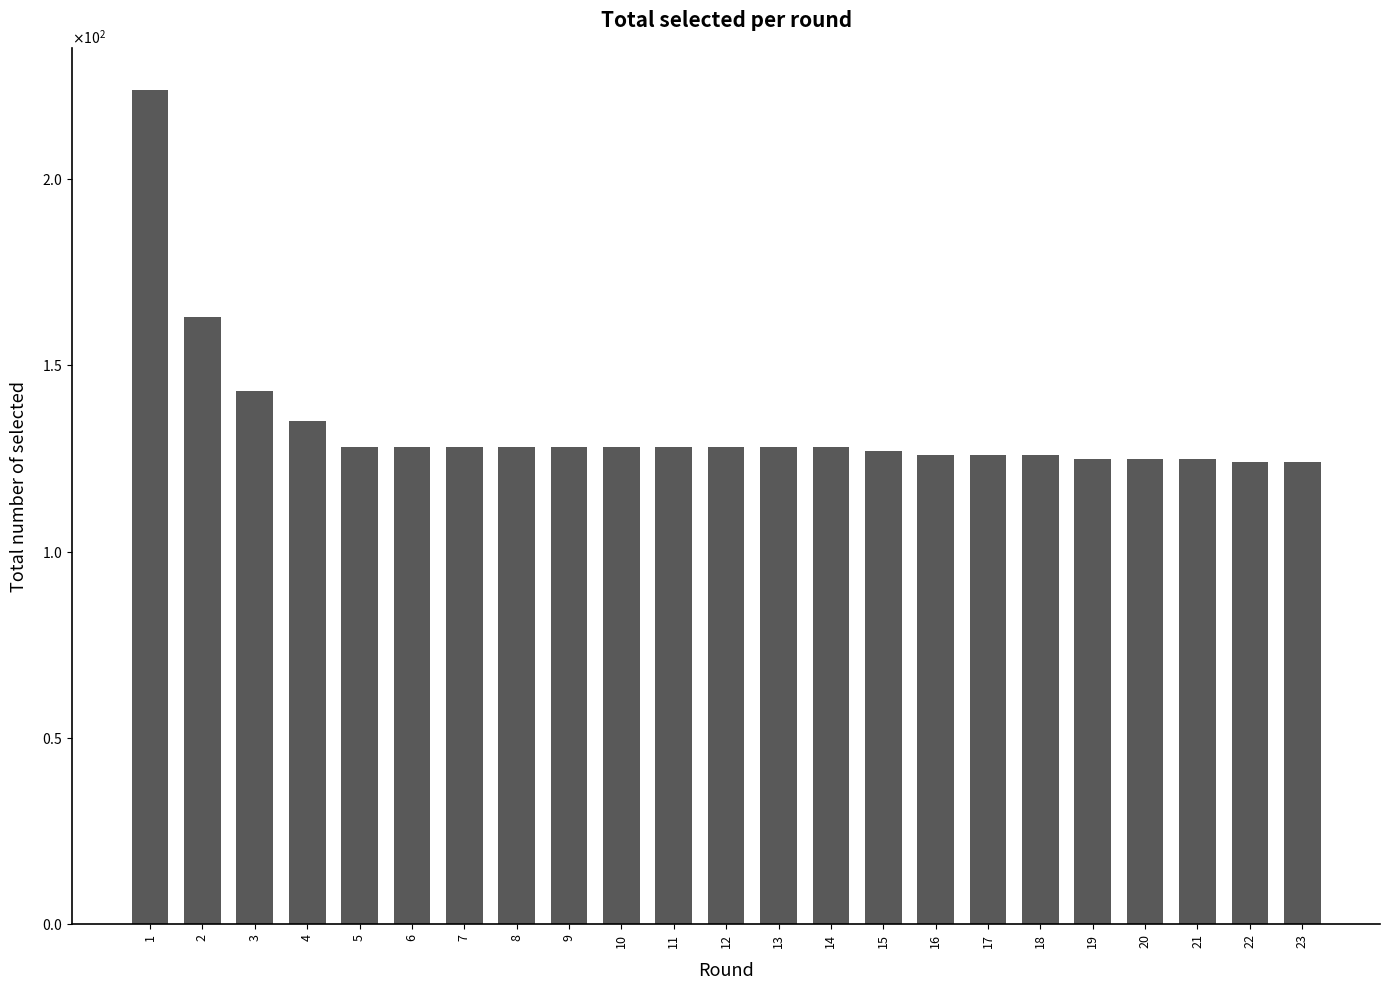

What is the difference between the maximum and minimum values?

100